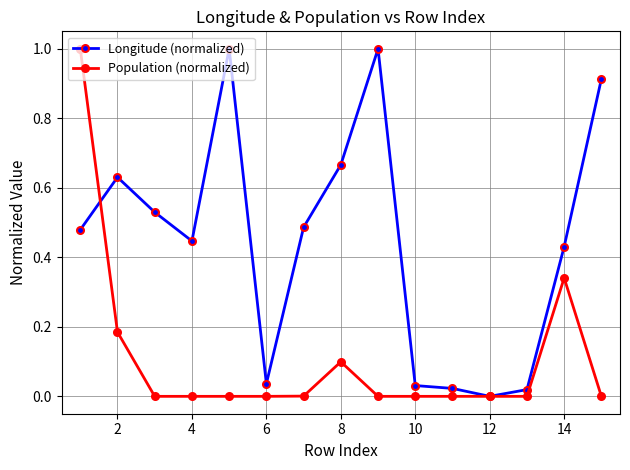

List the series in order of their overall mean, lowest first.

Population (normalized), Longitude (normalized)